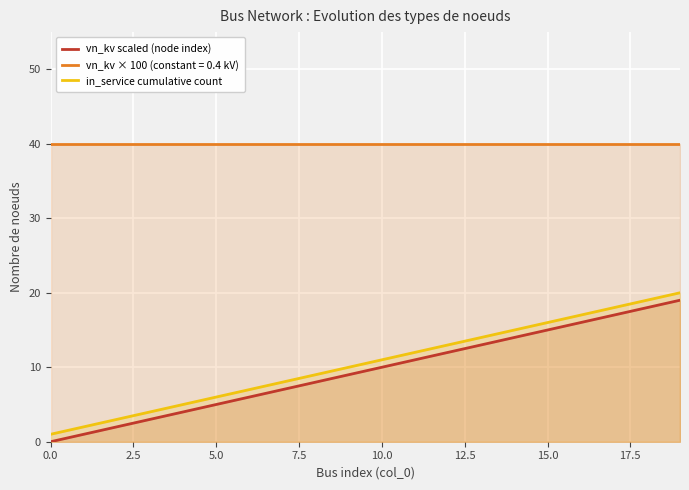

How many data points does each series have?

20